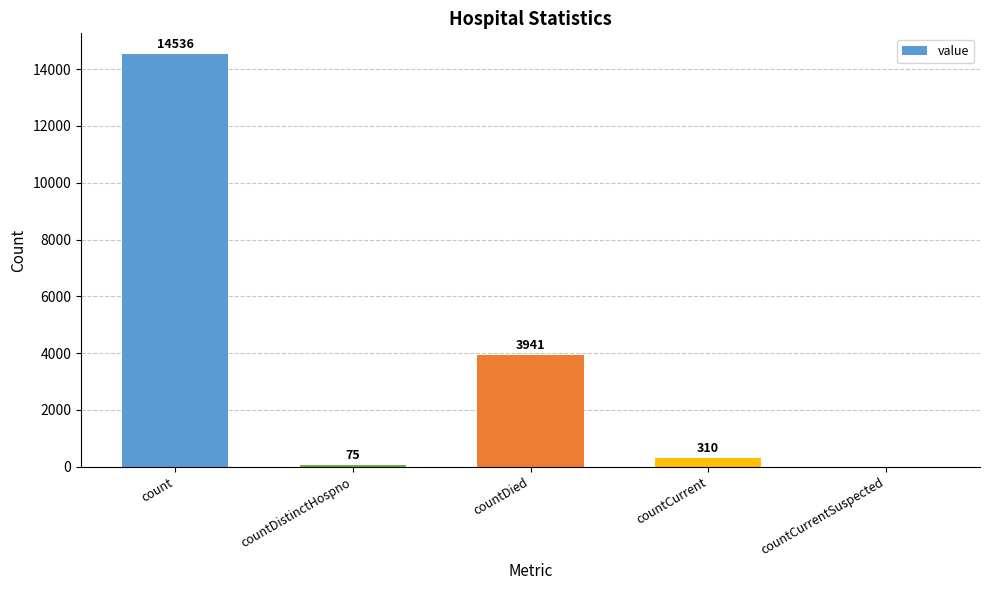

The chart shows a value of -5755 at countCurrentSuspected. True or false?

False